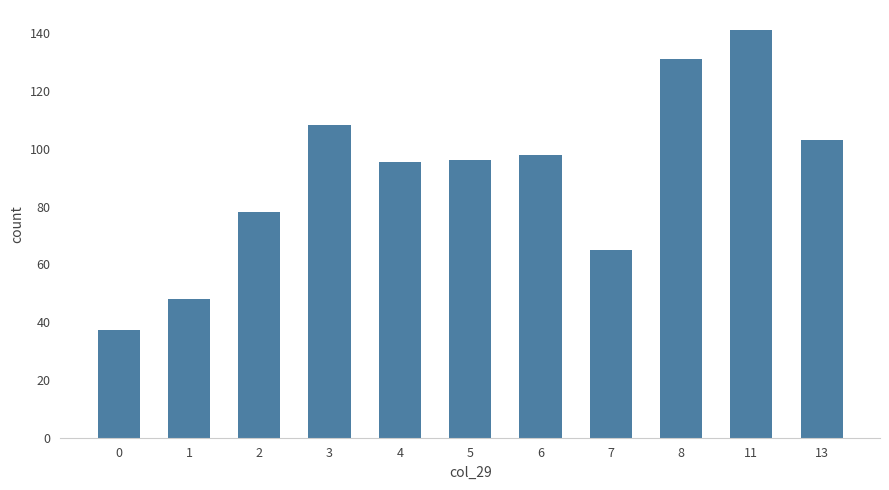

What is the sum of the values at 0 and 3?

145.6